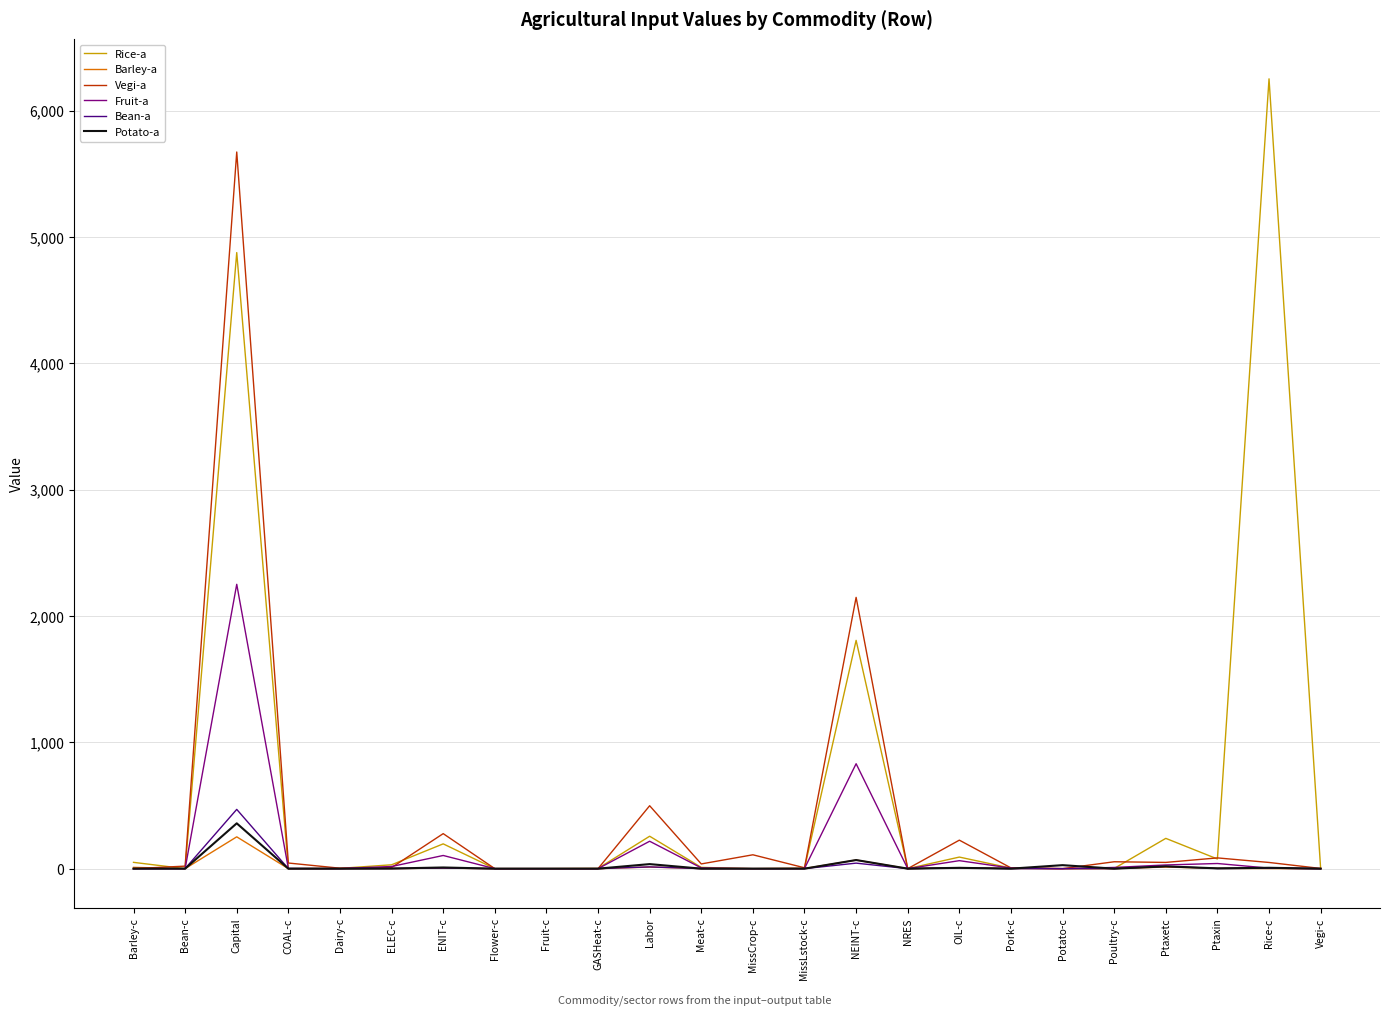

Does the chart display data point markers on the line(s)?

No